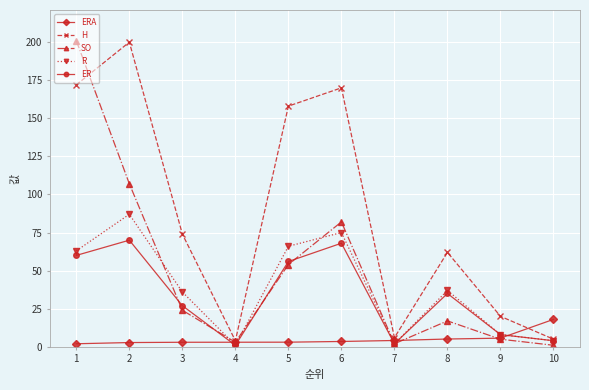

In ER, how many points are lower than both neighbors (excluding endpoints)?

2